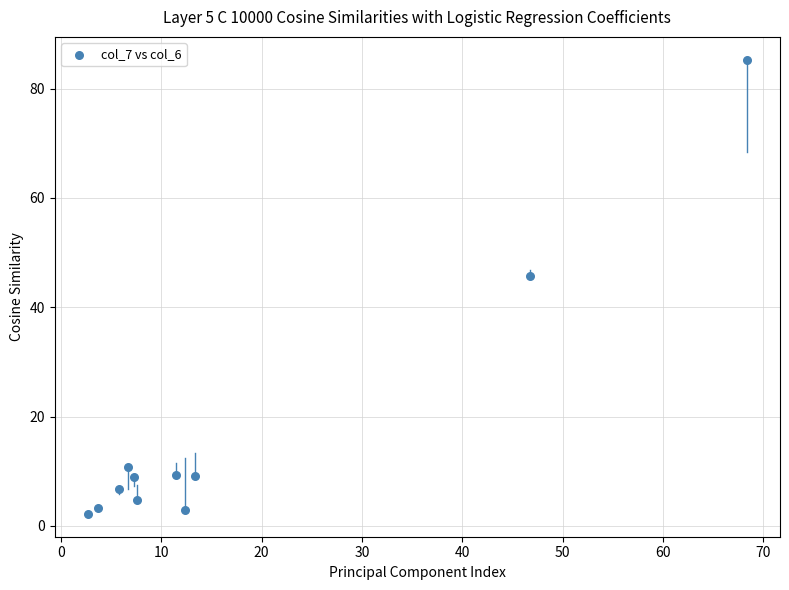

What is the average Y value?

17.2